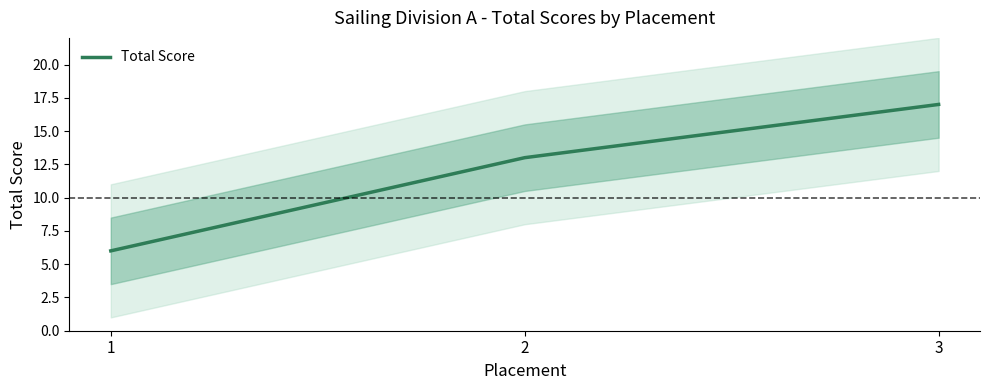

Which category has the highest value across all series?

3